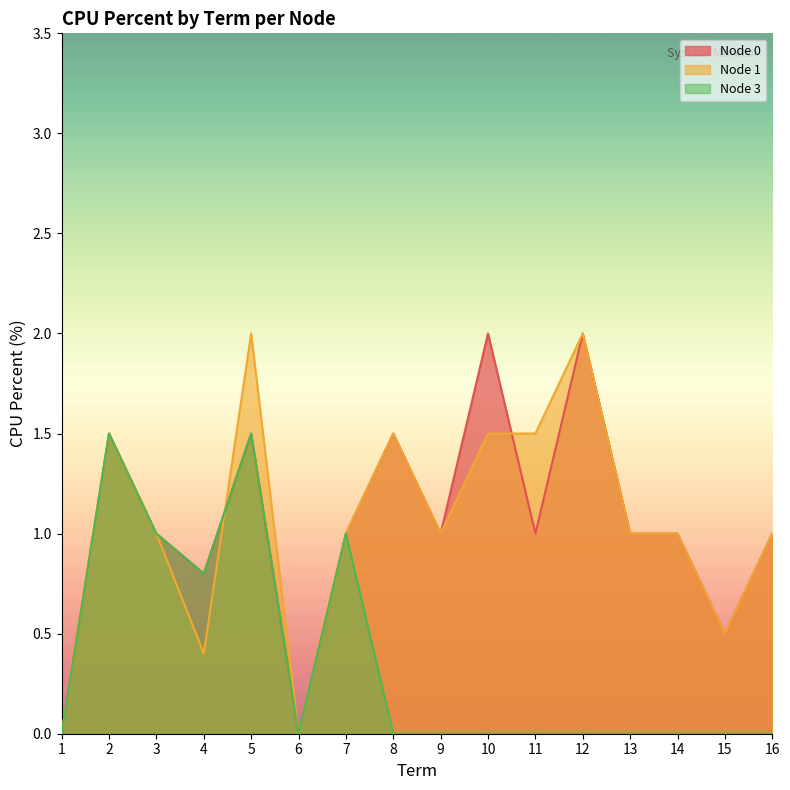

How many interior local peaks does the Node 3 series have?

3